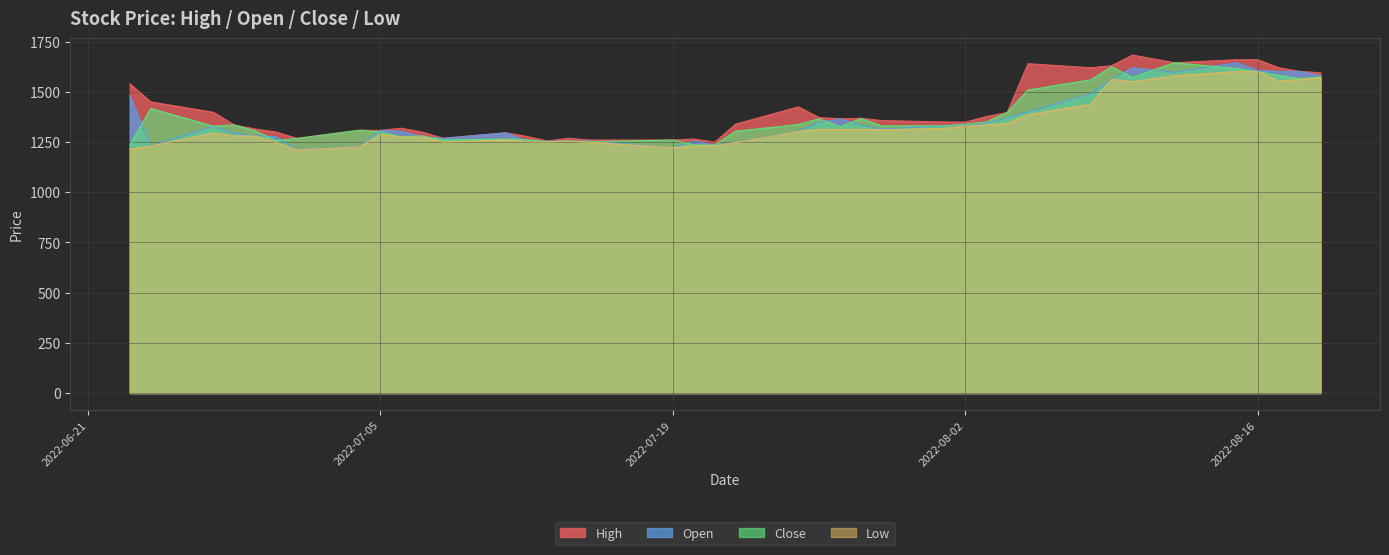

List the series in order of their peak value, highest first.

High, Open, Close, Low